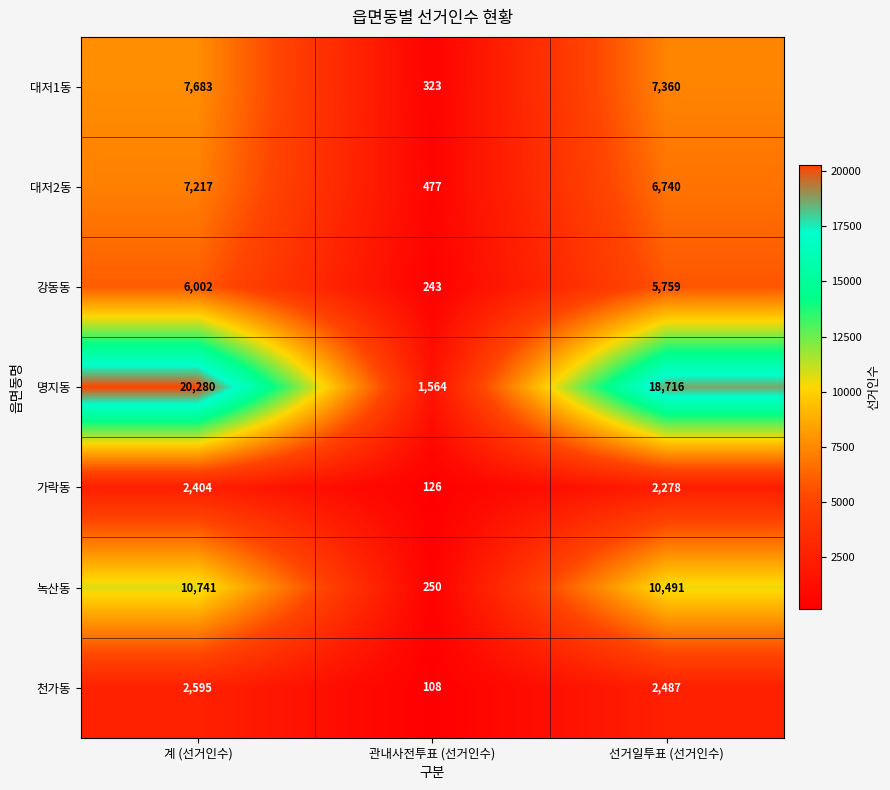

What is the difference between the second highest and minimum values in the 가락동 series?

2152